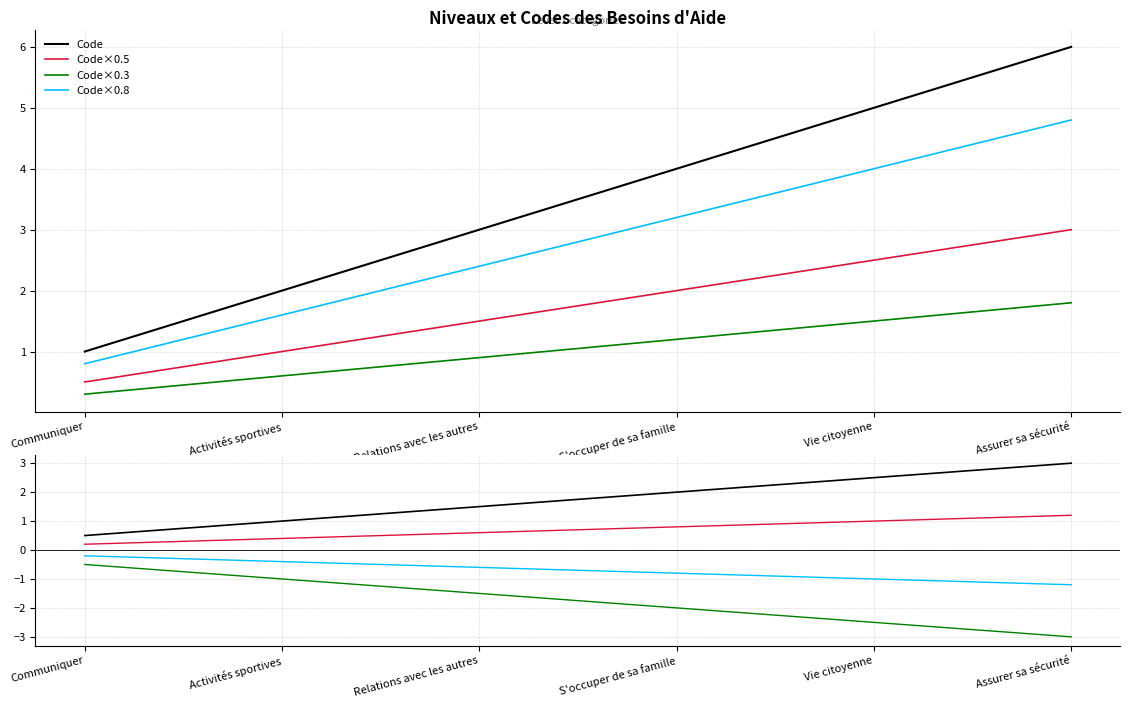

At which label does the data first exceed 4?

Vie citoyenne